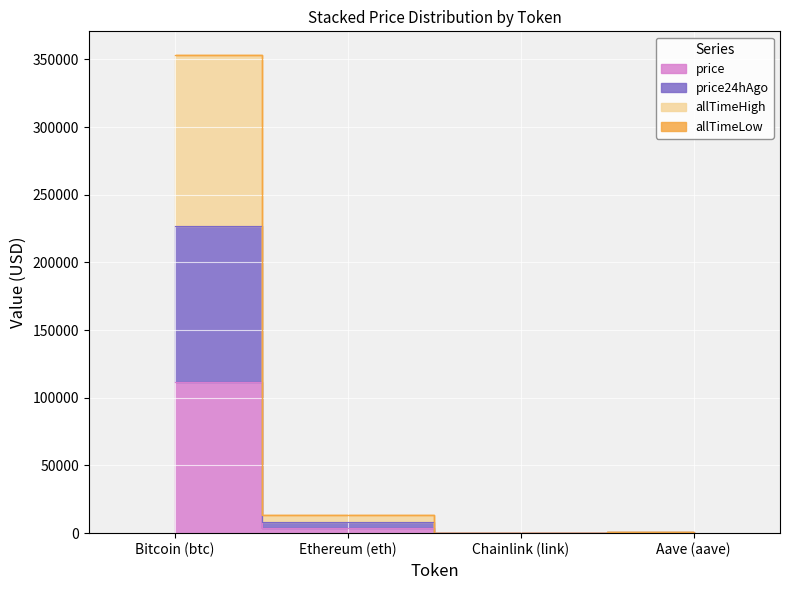

Read the price value at Ethereum (eth).

4015.2